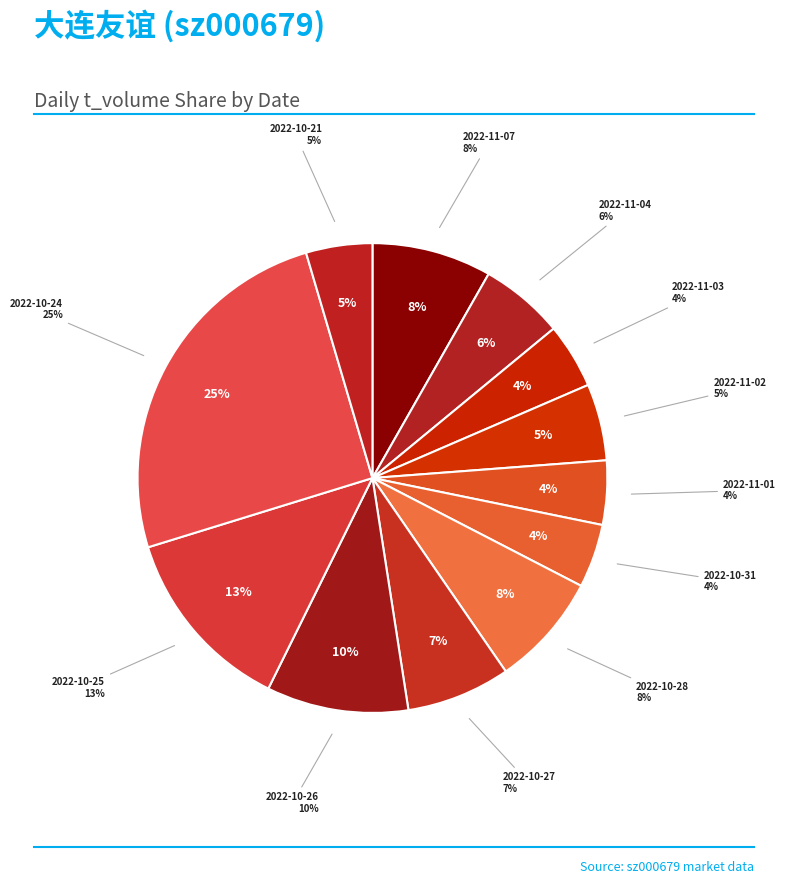

The 2022-10-24 slice represents 25% of the pie. True or false?

True